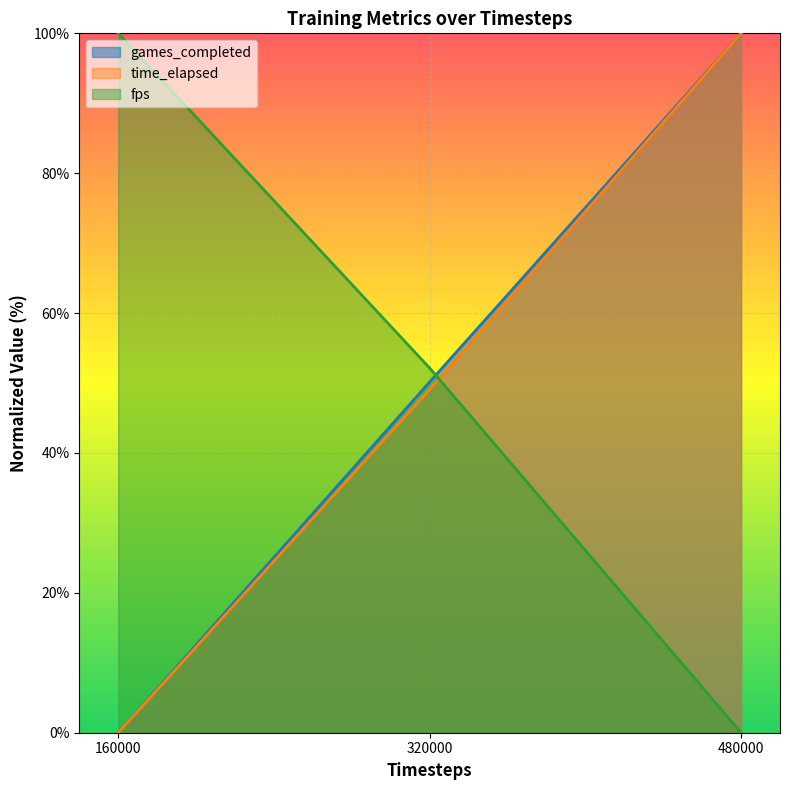

The fps series shows 139.7 at 160000. True or false?

False